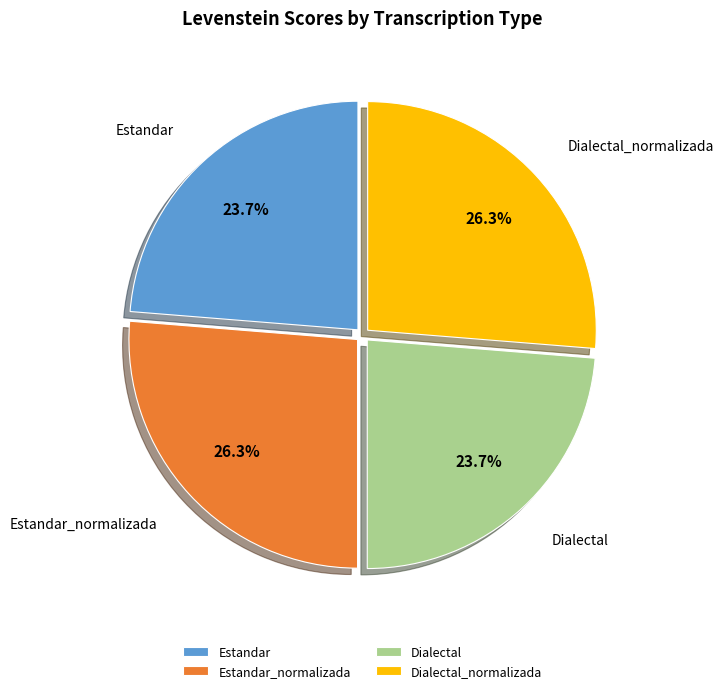

What percentage is NOT represented by Estandar?

76.3%